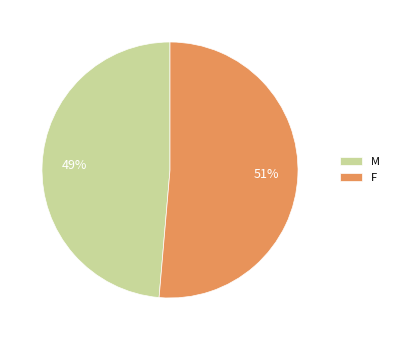

To the nearest percent, what portion does M represent?

49%